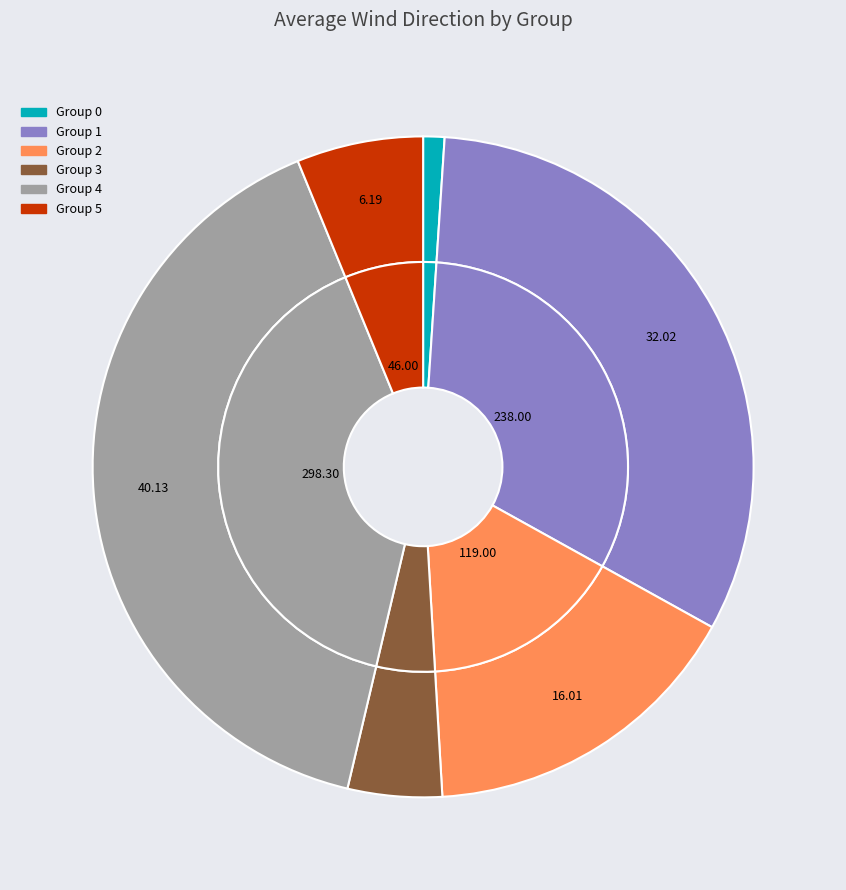

Which has a higher value, 4 or 0?

4